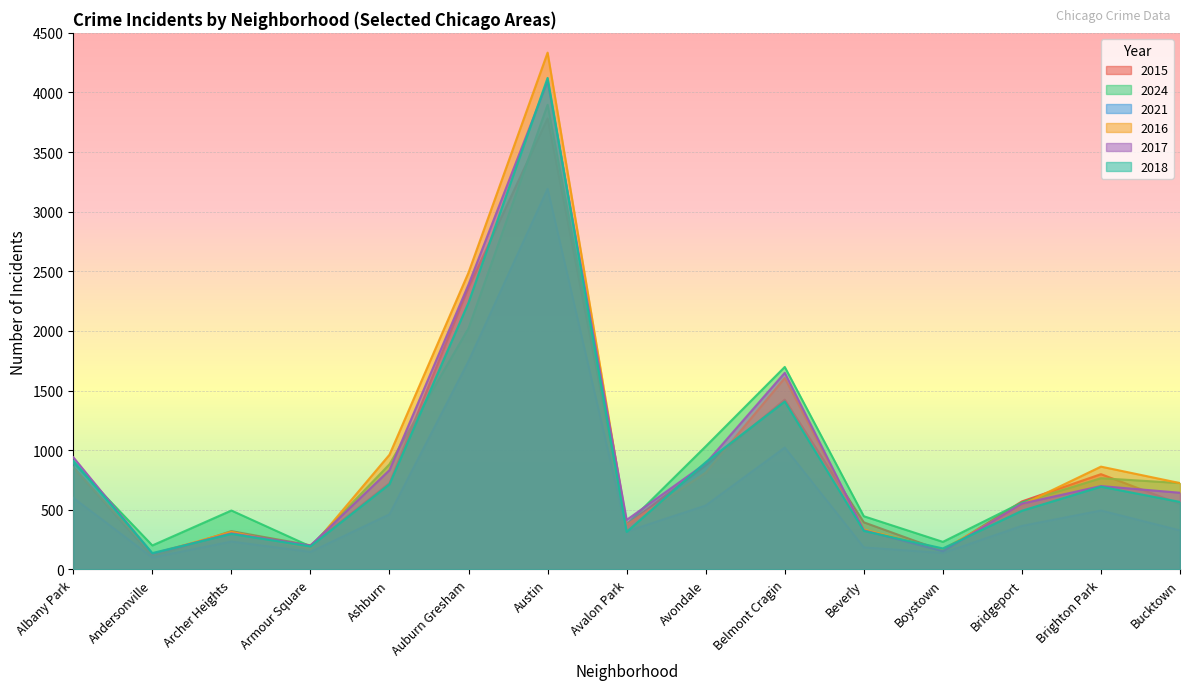

Which category has the highest value across all series?

Austin